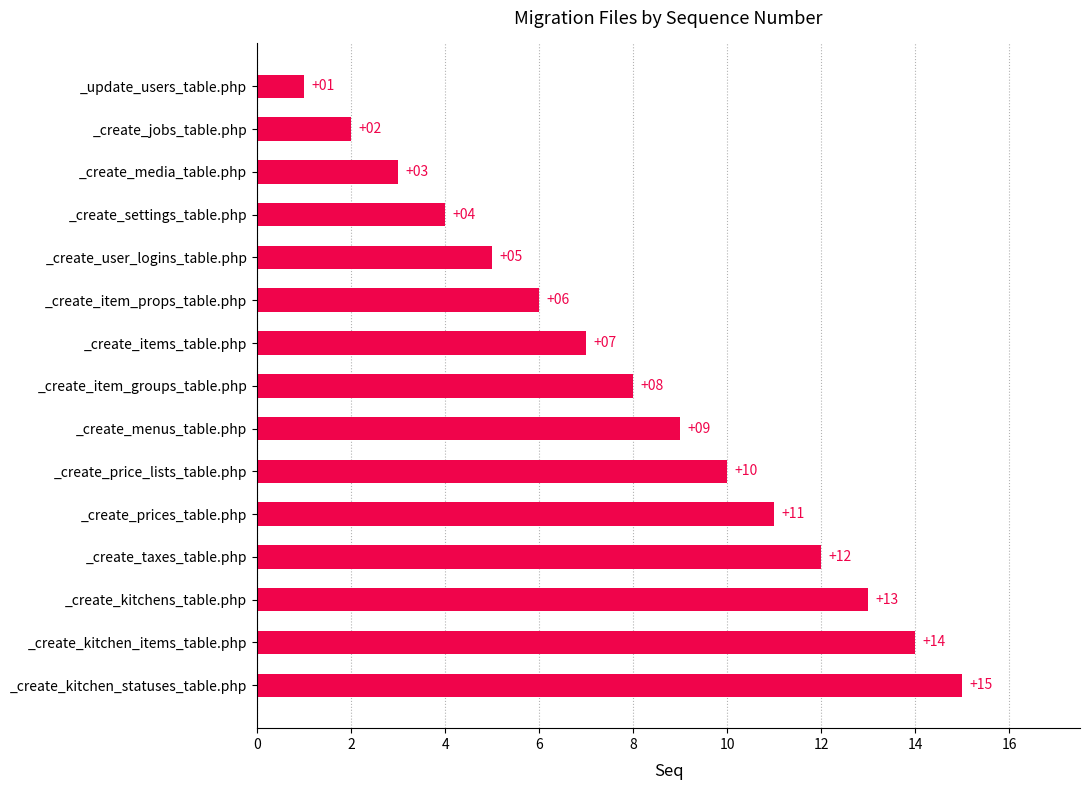

Rank the categories by value from highest to lowest.

_create_kitchen_statuses_table.php, _create_kitchen_items_table.php, _create_kitchens_table.php, _create_taxes_table.php, _create_prices_table.php, _create_price_lists_table.php, _create_menus_table.php, _create_item_groups_table.php, _create_items_table.php, _create_item_props_table.php, _create_user_logins_table.php, _create_settings_table.php, _create_media_table.php, _create_jobs_table.php, _update_users_table.php